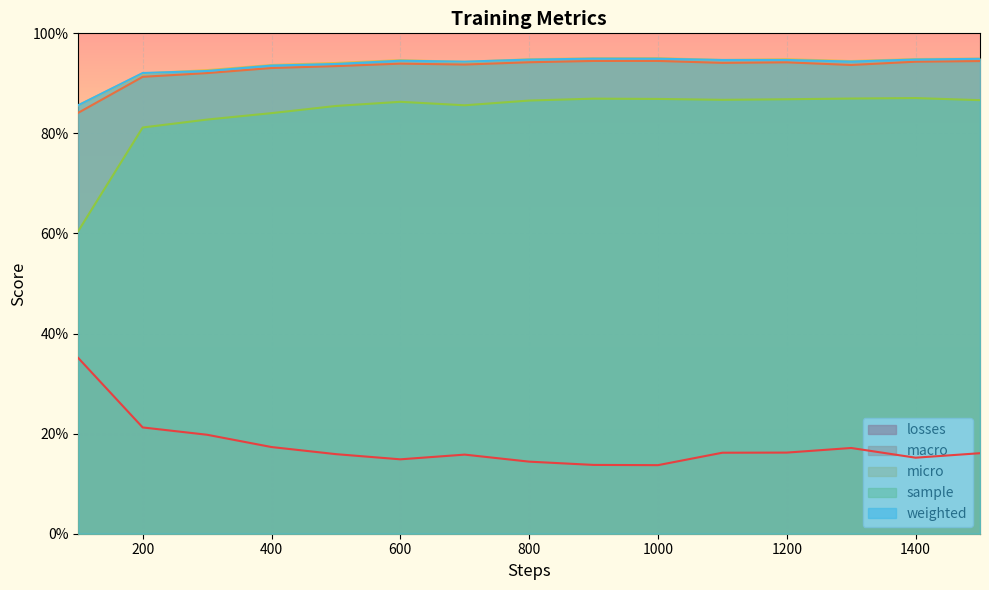

What are all the series names shown in the legend?

losses, macro, micro, sample, weighted